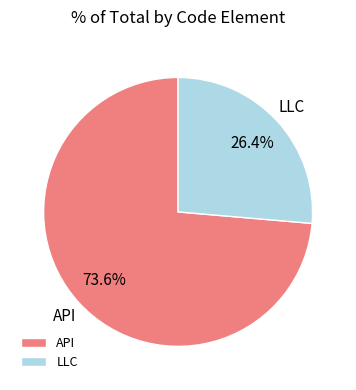

What is the smallest slice in the pie chart?

LLC